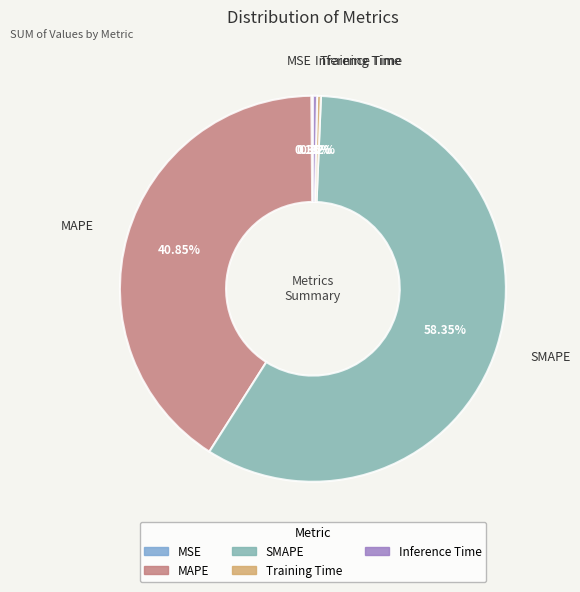

To the nearest percent, what percentage of the pie is SMAPE?

58%